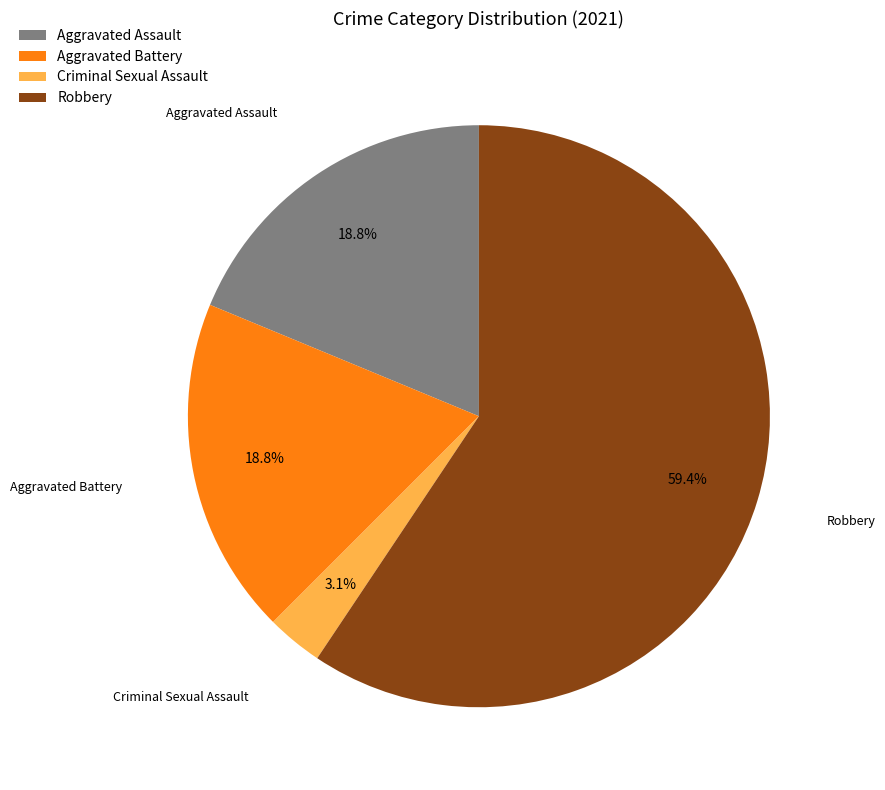

What is the largest slice in the pie chart?

Robbery